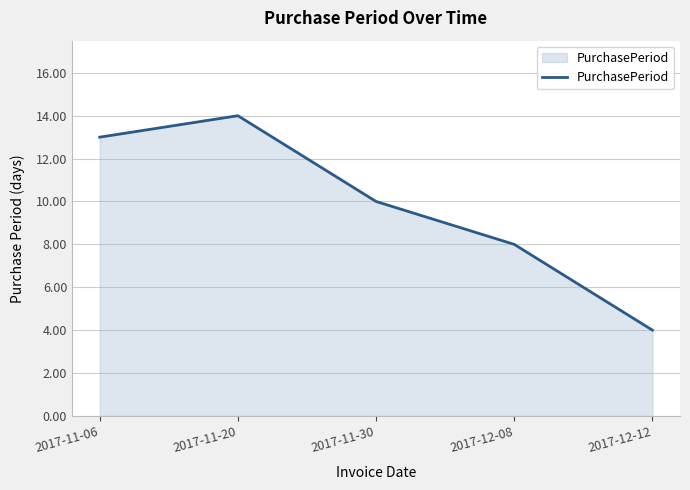

Where does the data first go above 10?

2017-11-06